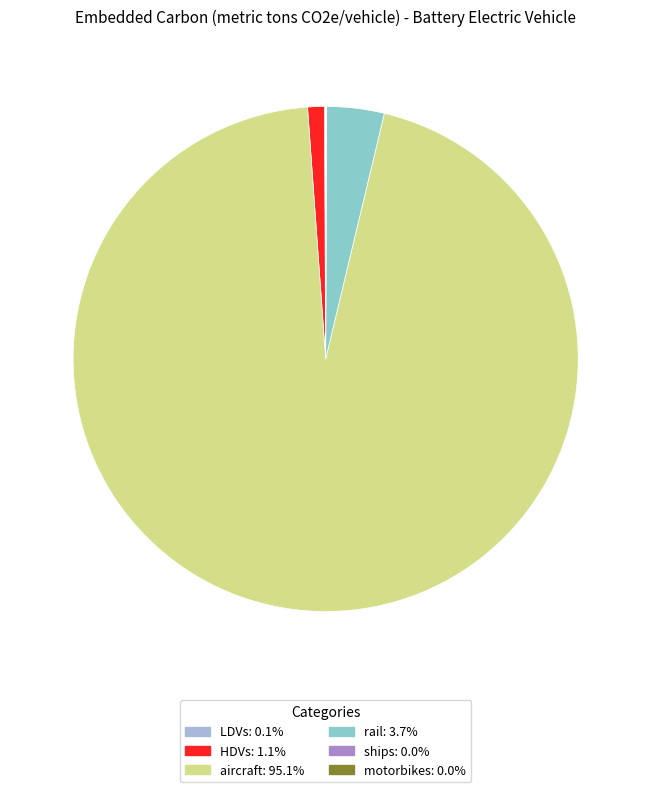

Count the number of slices in the pie.

6